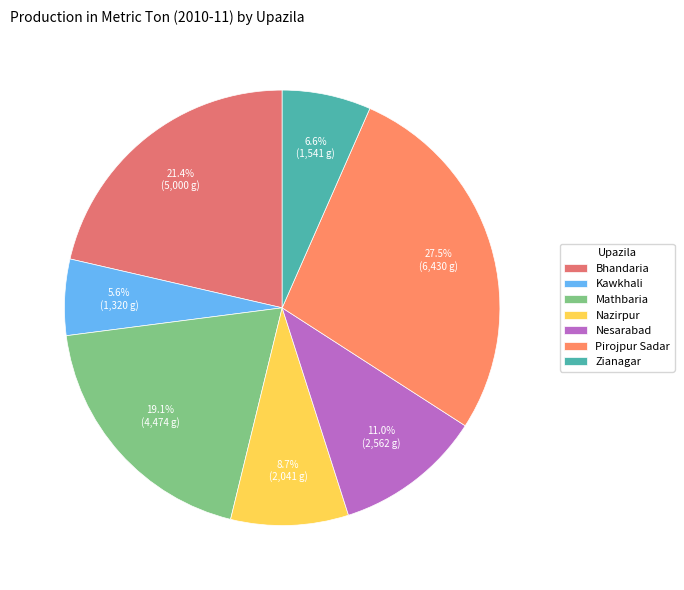

To the nearest percent, what is the average slice percentage?

14%